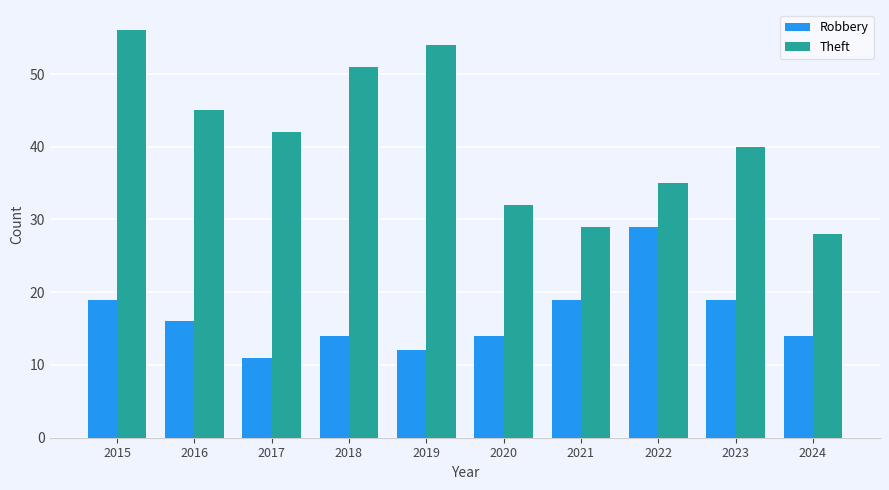

The Robbery series shows 19 at 2018. True or false?

False